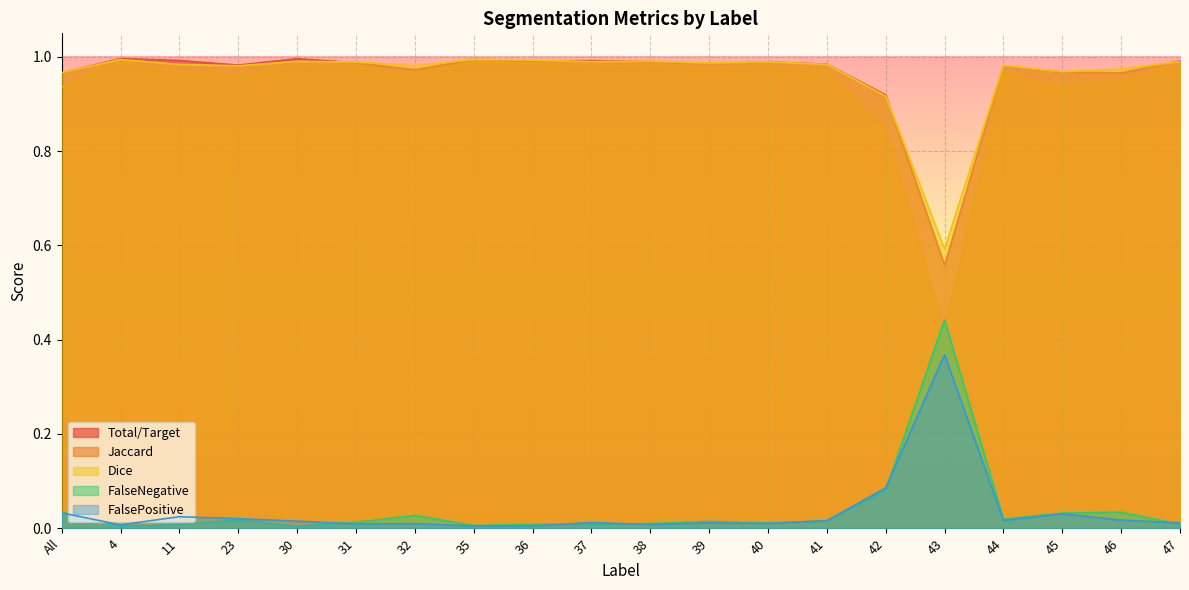

True or false: FalseNegative and Jaccard cross at least once.

True